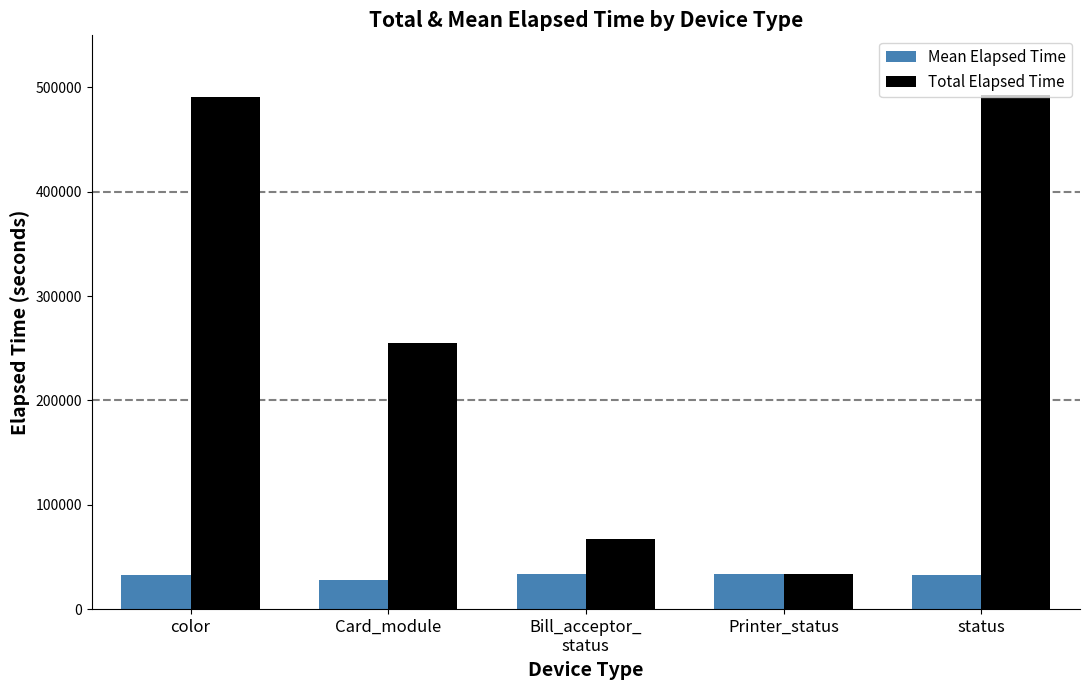

True or false: Total Elapsed Time has a value of 701734 at status.

False